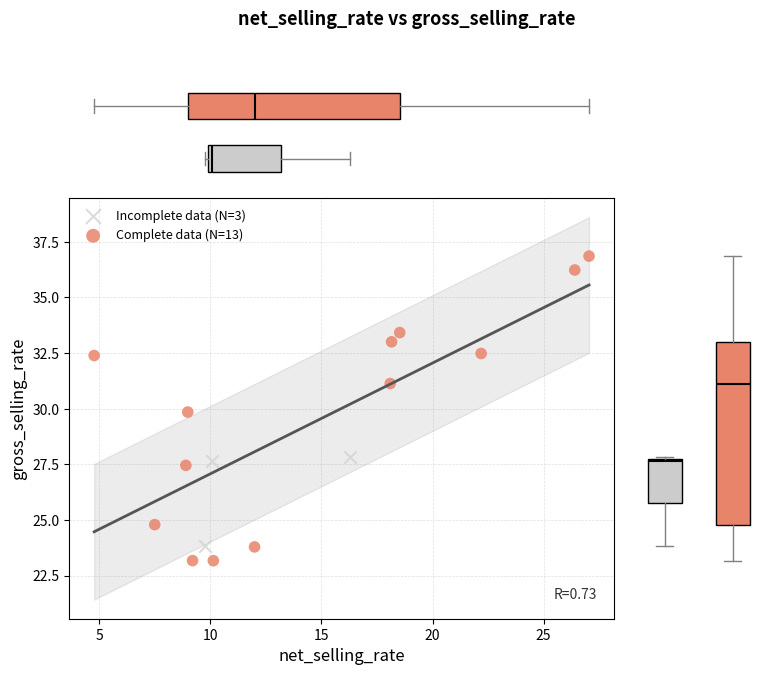

Which series contains the highest Y value?

Complete data (N=13)